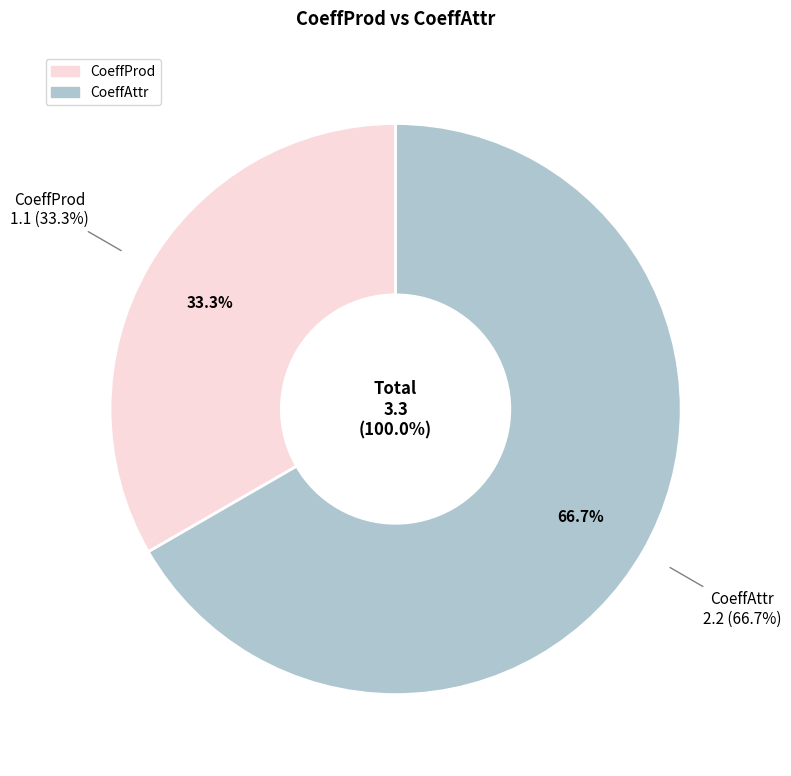

To the nearest percent, what percentage of the pie is CoeffAttr?

67%